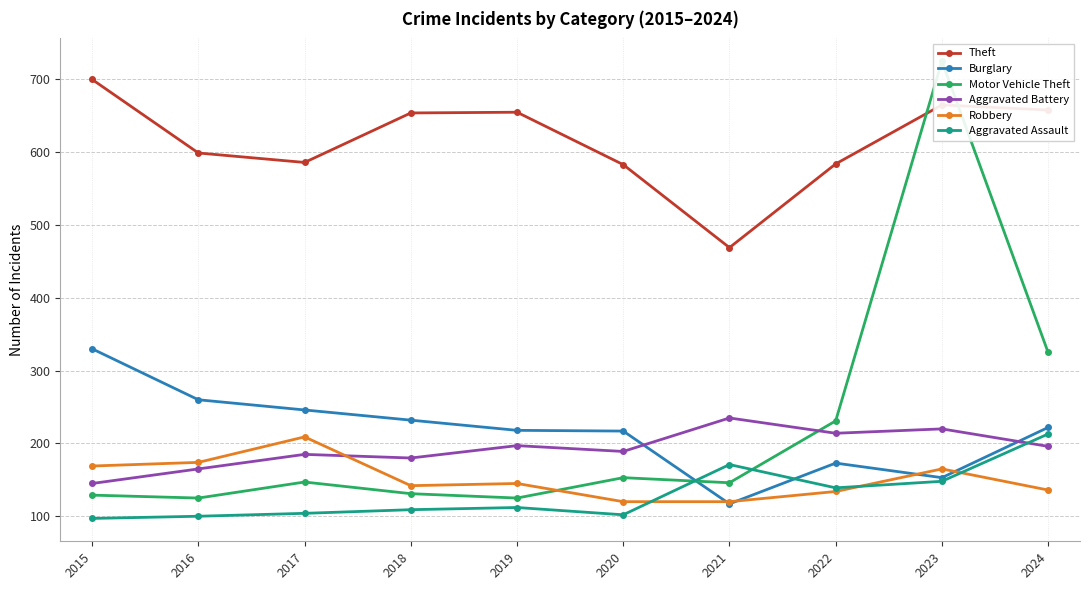

After their last crossing, which series has the higher values: Aggravated Assault or Robbery?

Aggravated Assault